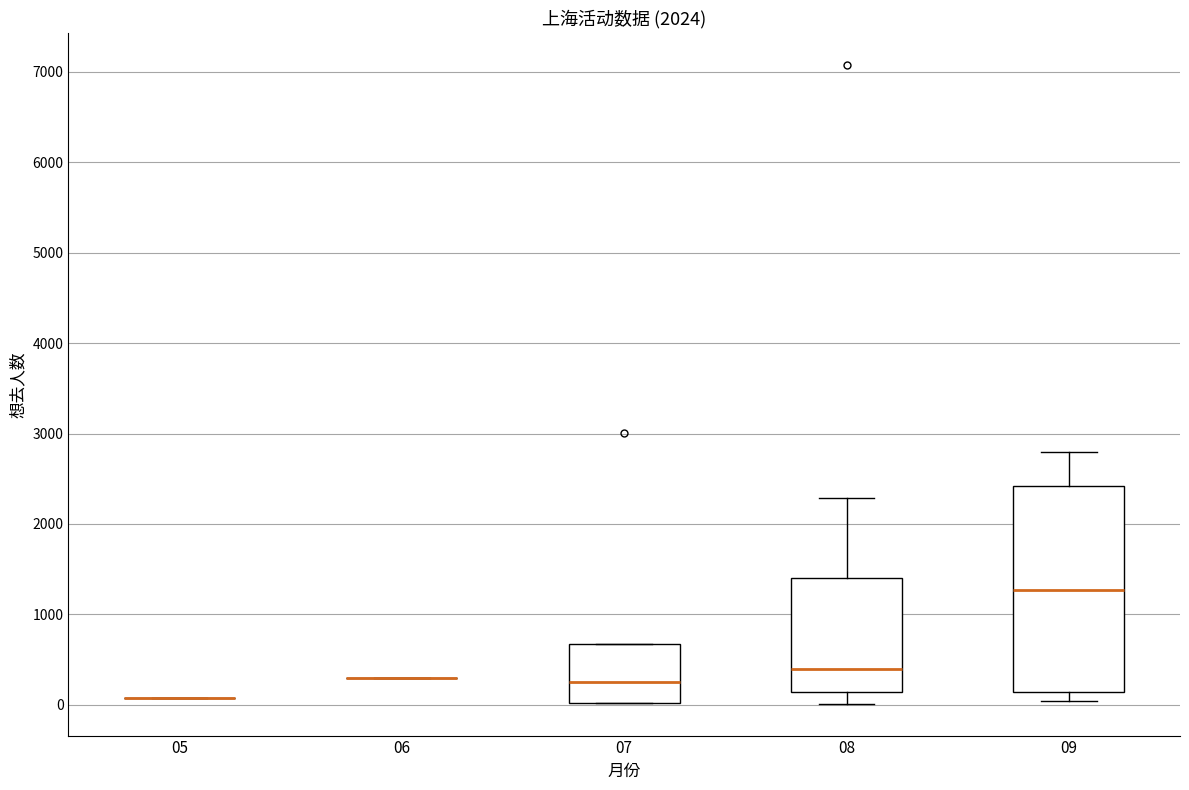

Reading left to right, read every box against the y-axis: the position of its median line, the range the box covers, and the ends of its whiskers. The values are not printed on the chart, so give them approximately, as read against the axis.

05: box collapsed to a line at 100, whiskers 100 to 100
06: box collapsed to a line at 300, whiskers 300 to 300
07: median 200, box 0 to 700, whiskers 0 to 700
08: median 400, box 100 to 1400, whiskers 0 to 2300
09: median 1300, box 100 to 2400, whiskers 0 to 2800